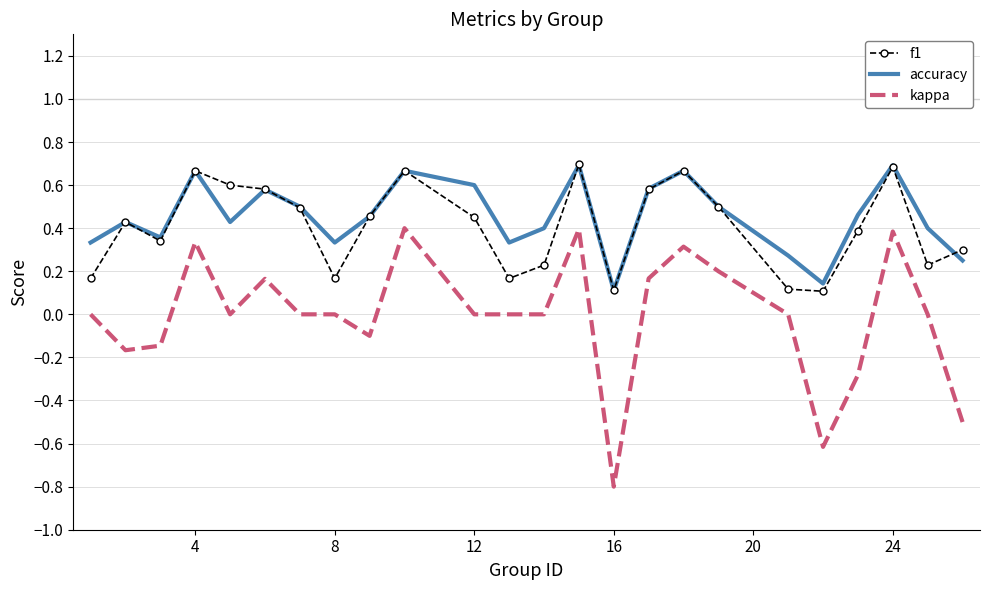

What is the minimum value shown in the chart?

-0.8